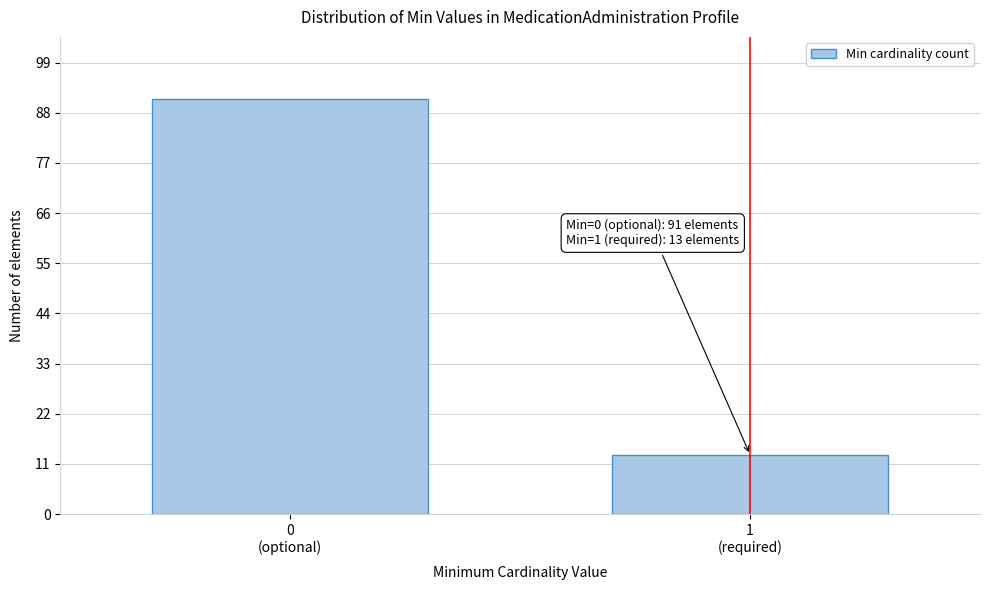

Reading right to left, what are all the values shown in this chart?

13	91